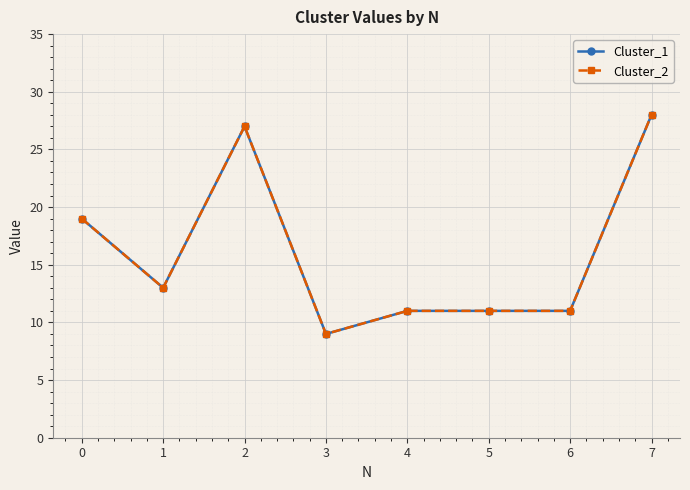

Is the value of Cluster_2 at 3 greater than the value of Cluster_1 at 6?

No